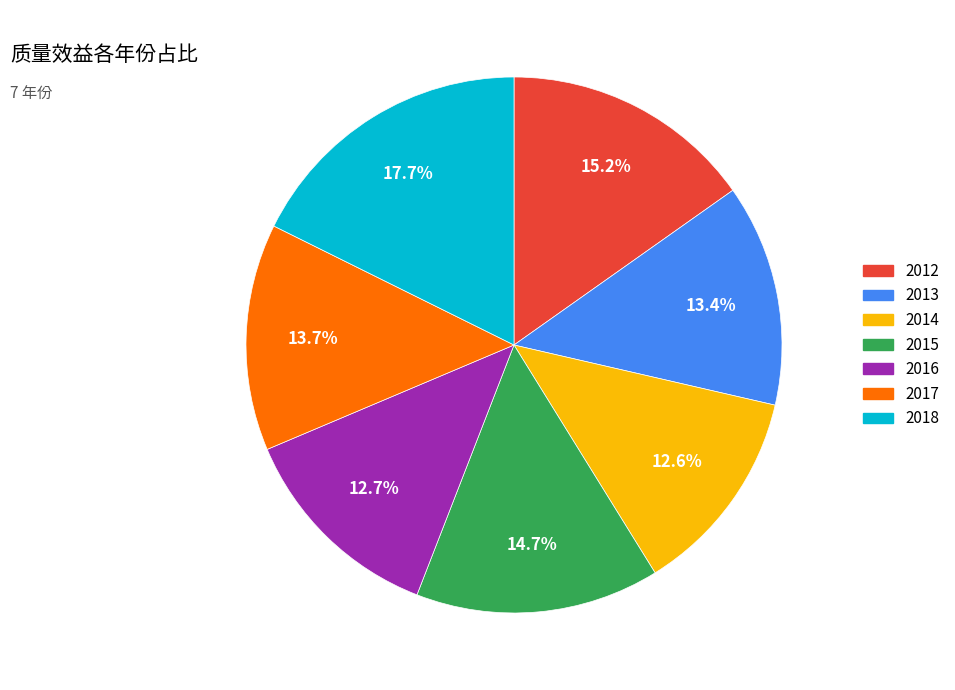

Which category has the biggest portion of the pie?

2018